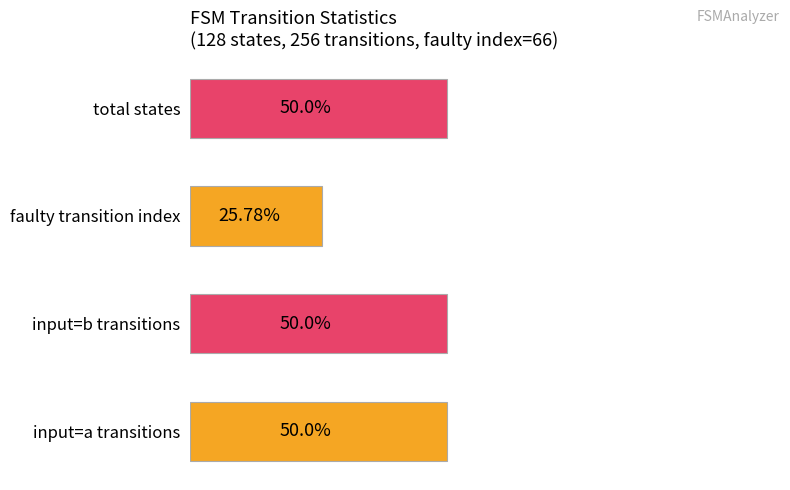

Which has a higher value, input=b transitions or faulty transition index?

input=b transitions